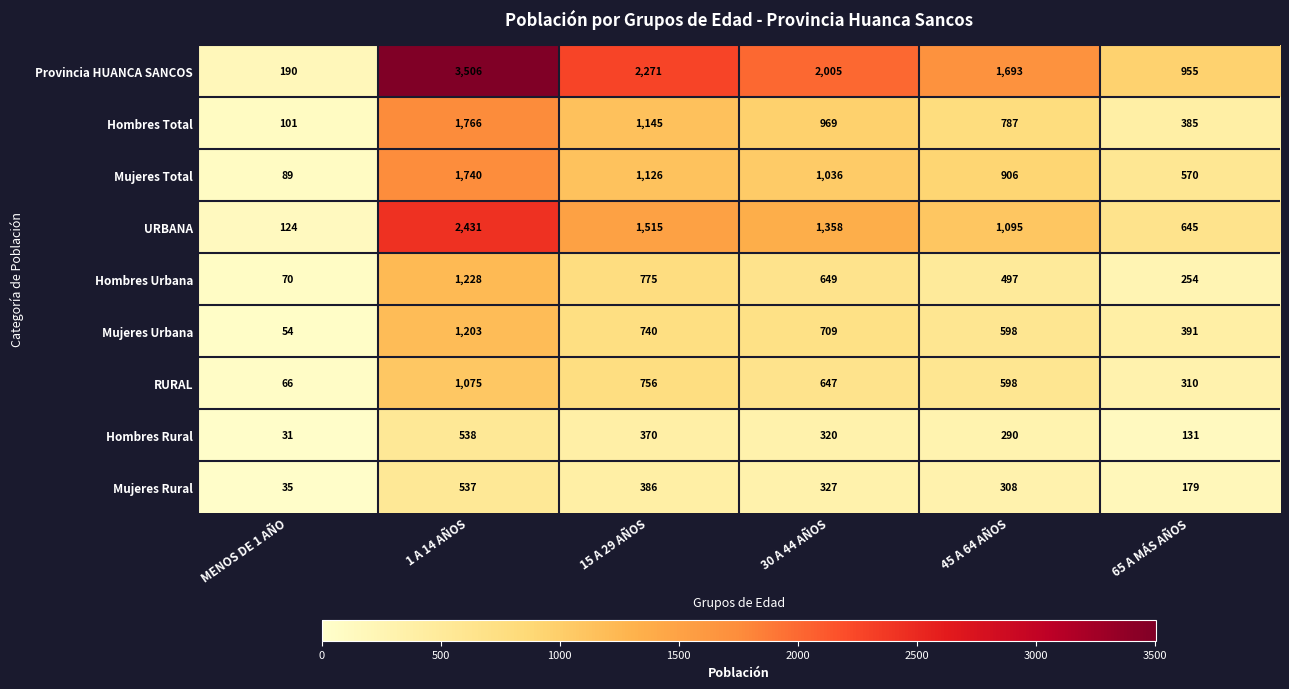

At how many categories does at least one series exceed 2393?

1